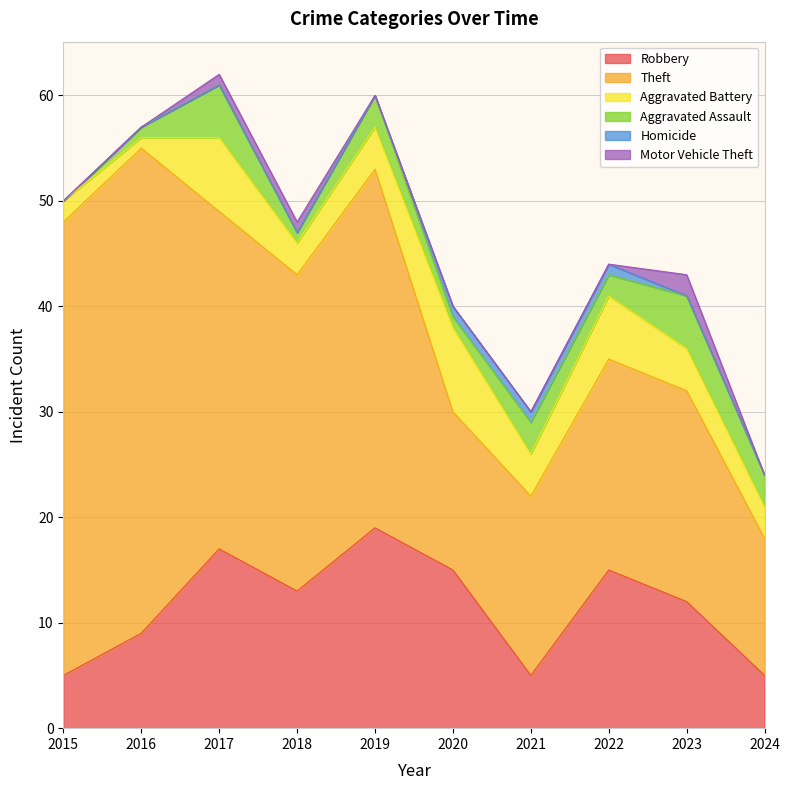

List the labels in order of Motor Vehicle Theft value, smallest first.

2015, 2016, 2019, 2020, 2021, 2022, 2024, 2017, 2018, 2023